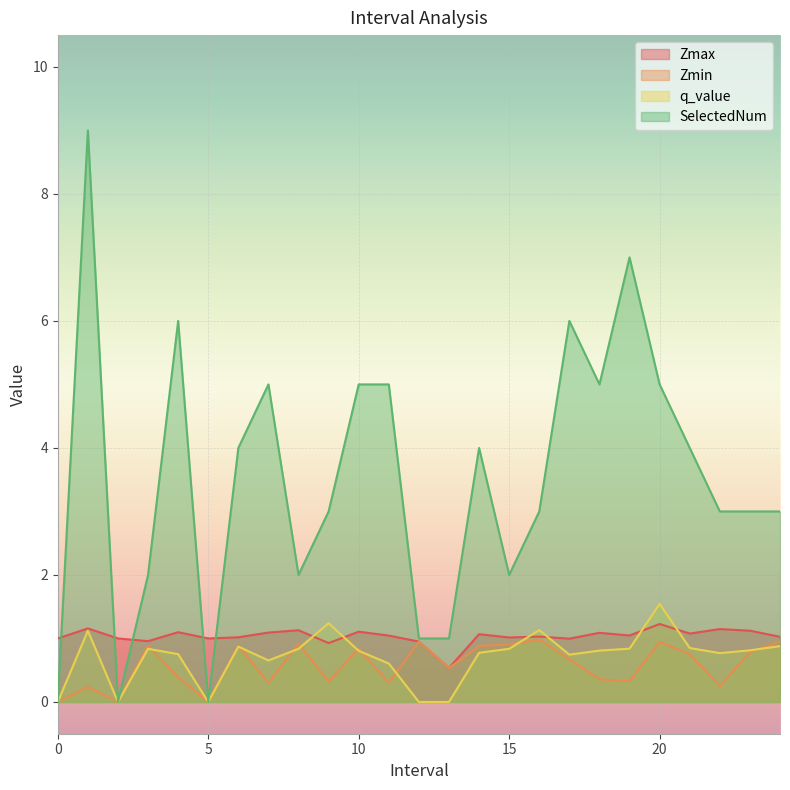

What are all the series names shown in the legend?

Zmax, Zmin, q_value, SelectedNum